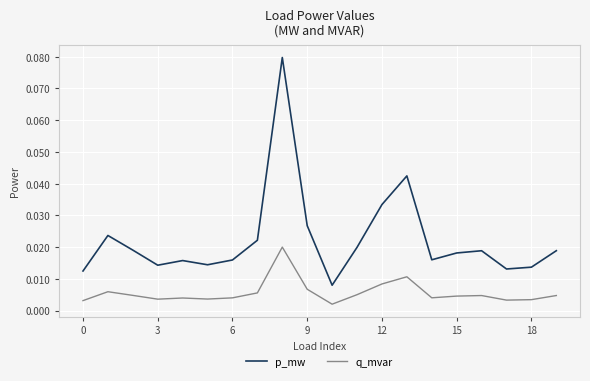

List the series in order of their overall mean, lowest first.

q_mvar, p_mw